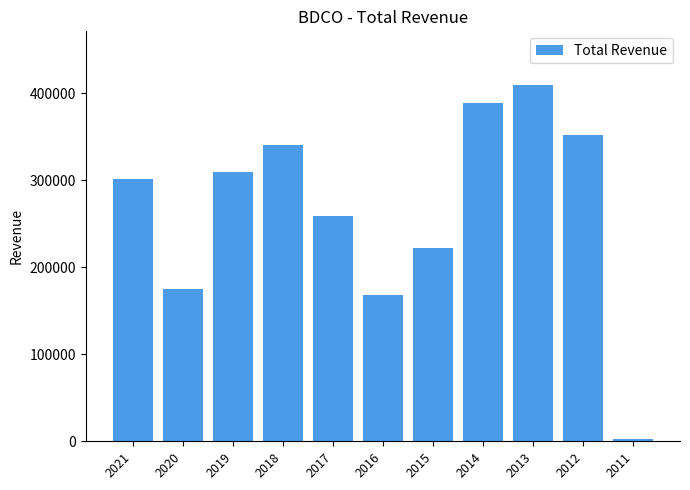

How many data points are less than 300800?

5